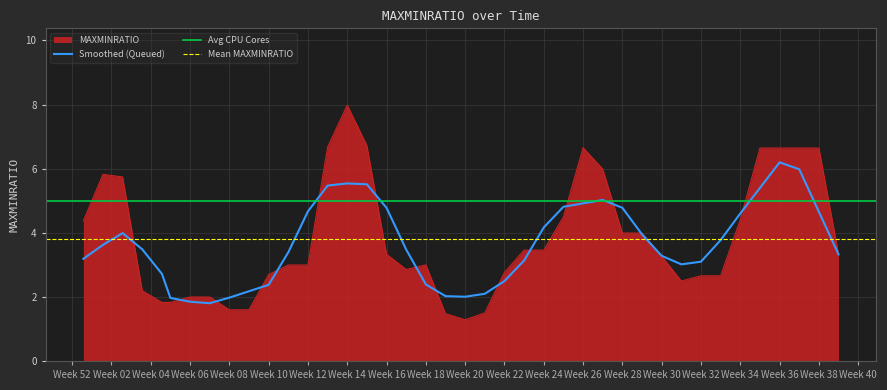

True or false: MAXMINRATIO has a value of 1.4 at Week 06.

False